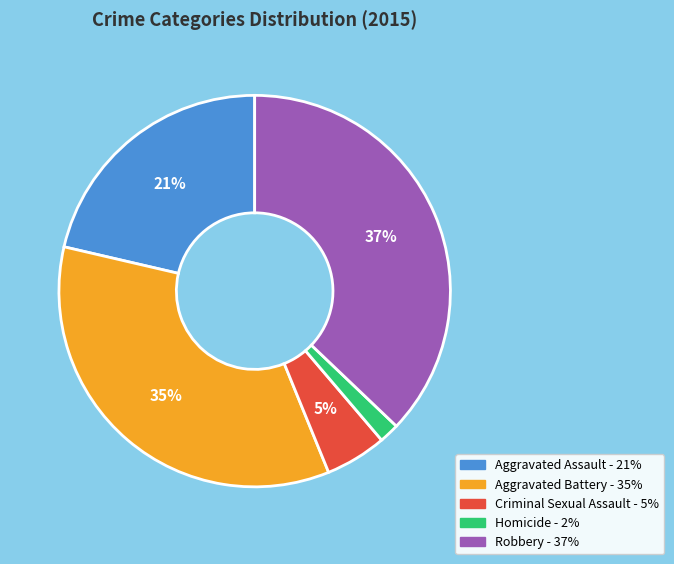

How many slices are in this pie chart?

5